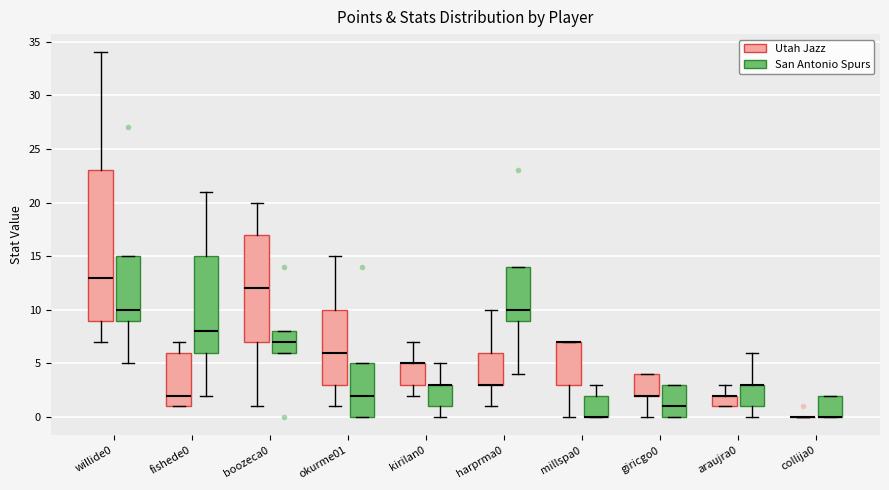

Reading left to right, read every box against the y-axis: the position of its median line, the range the box covers, and the ends of its whiskers. The values are not printed on the chart, so give them approximately, as read against the axis.

willide0 (Utah Jazz): median 13, box 9 to 23, whiskers 7 to 34
willide0 (San Antonio Spurs): median 10, box 9 to 15, whiskers 5 to 15
fishede0 (Utah Jazz): median 2, box 1 to 6, whiskers 1 to 7
fishede0 (San Antonio Spurs): median 8, box 6 to 15, whiskers 2 to 21
boozeca0 (Utah Jazz): median 12, box 7 to 17, whiskers 1 to 20
boozeca0 (San Antonio Spurs): median 7, box 6 to 8, whiskers 6 to 8
okurme01 (Utah Jazz): median 6, box 3 to 10, whiskers 1 to 15
okurme01 (San Antonio Spurs): median 2, box 0 to 5, whiskers 0 to 5
kirilan0 (Utah Jazz): median 5 (drawn on the box's upper edge), box 3 to 5, whiskers 2 to 7
kirilan0 (San Antonio Spurs): median 3 (drawn on the box's upper edge), box 1 to 3, whiskers 0 to 5
harprma0 (Utah Jazz): median 3 (drawn on the box's lower edge), box 3 to 6, whiskers 1 to 10
harprma0 (San Antonio Spurs): median 10, box 9 to 14, whiskers 4 to 14
millspa0 (Utah Jazz): median 7 (drawn on the box's upper edge), box 3 to 7, whiskers 0 to 7
millspa0 (San Antonio Spurs): median 0 (drawn on the box's lower edge), box 0 to 2, whiskers 0 to 3
giricgo0 (Utah Jazz): median 2 (drawn on the box's lower edge), box 2 to 4, whiskers 0 to 4
giricgo0 (San Antonio Spurs): median 1, box 0 to 3, whiskers 0 to 3
araujra0 (Utah Jazz): median 2 (drawn on the box's upper edge), box 1 to 2, whiskers 1 to 3
araujra0 (San Antonio Spurs): median 3 (drawn on the box's upper edge), box 1 to 3, whiskers 0 to 6
collija0 (Utah Jazz): box collapsed to a line at 0, whiskers 0 to 0
collija0 (San Antonio Spurs): median 0 (drawn on the box's lower edge), box 0 to 2, whiskers 0 to 2